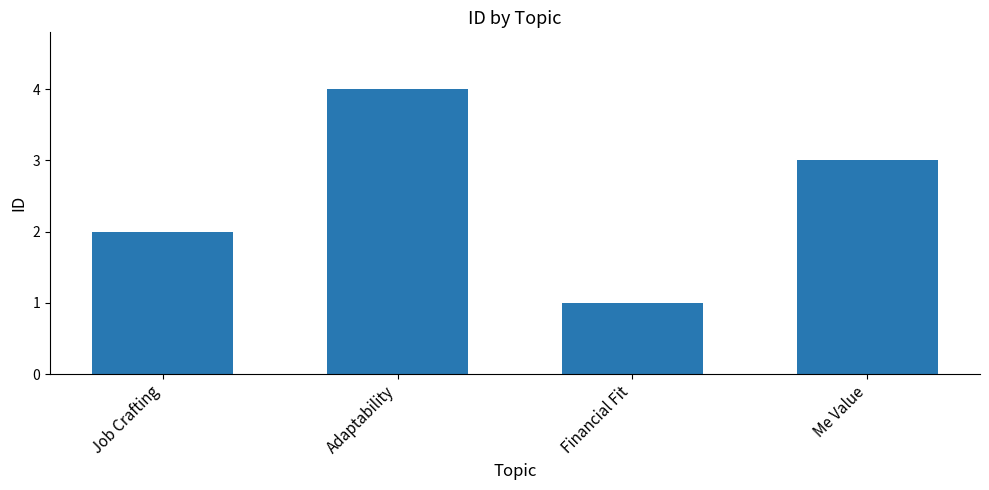

Where does the data first go above 3?

Adaptability